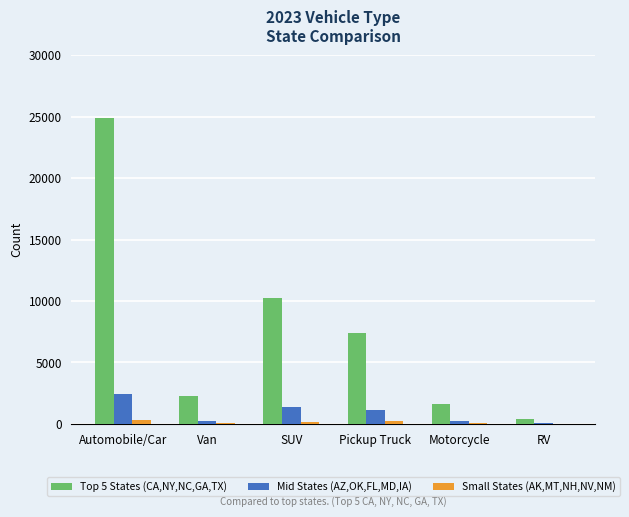

Is it true that Mid States (AZ,OK,FL,MD,IA) equals 2437 at Automobile/Car?

True